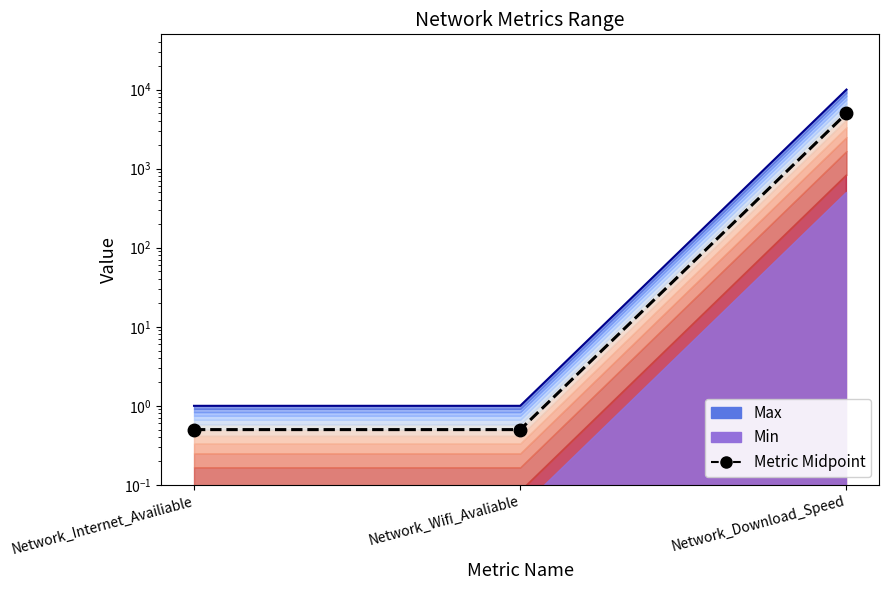

List the labels in order of value, smallest first.

Network_Internet_Availiable, Network_Wifi_Avaliable, Network_Download_Speed